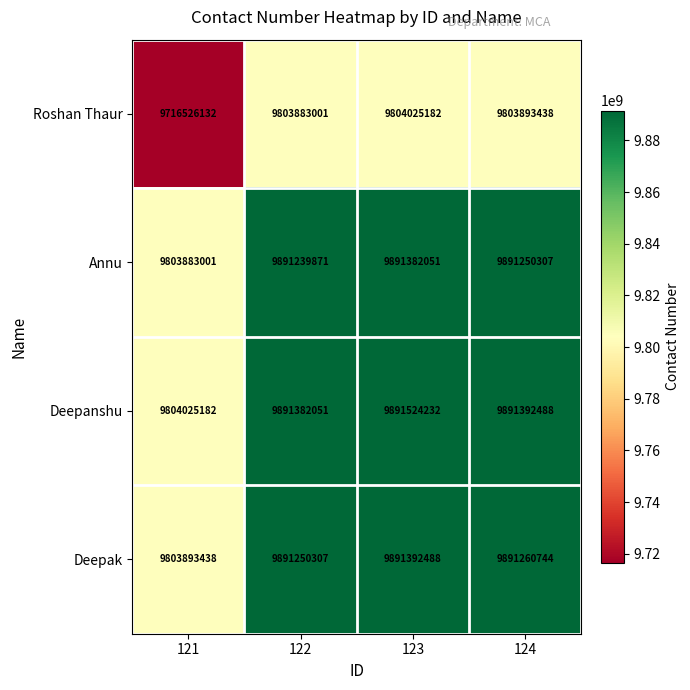

Which category has the lowest value across all series?

121